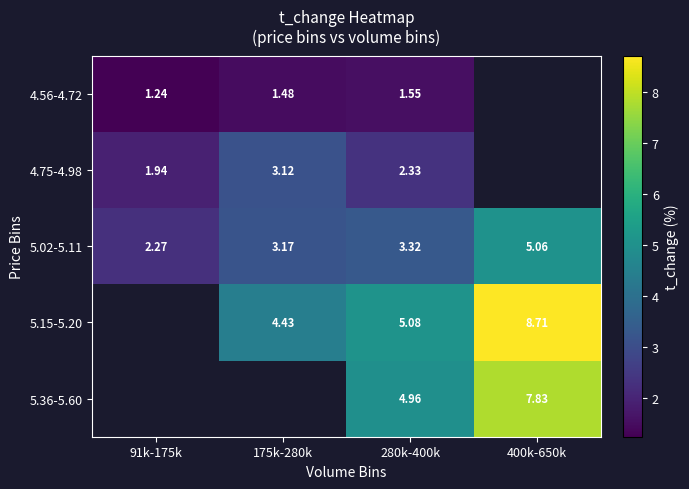

Rank the series at 280k-400k from highest to lowest value.

5.15-5.20, 5.36-5.60, 5.02-5.11, 4.75-4.98, 4.56-4.72